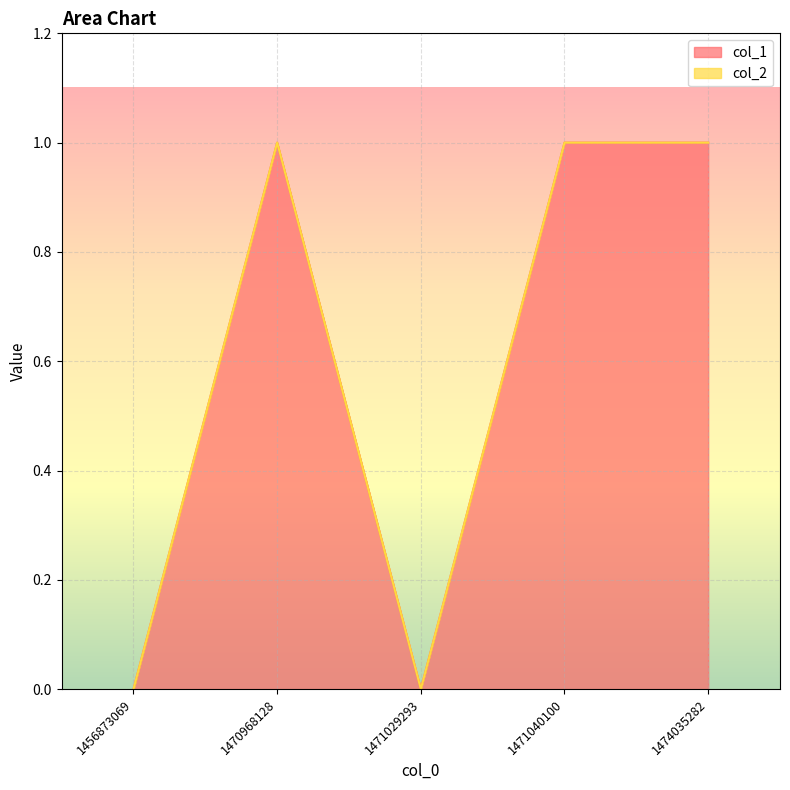

Reading left to right, what are all the values shown in this chart?

1456873069=0	1470968128=1	1471029293=0	1471040100=1	1474035282=1